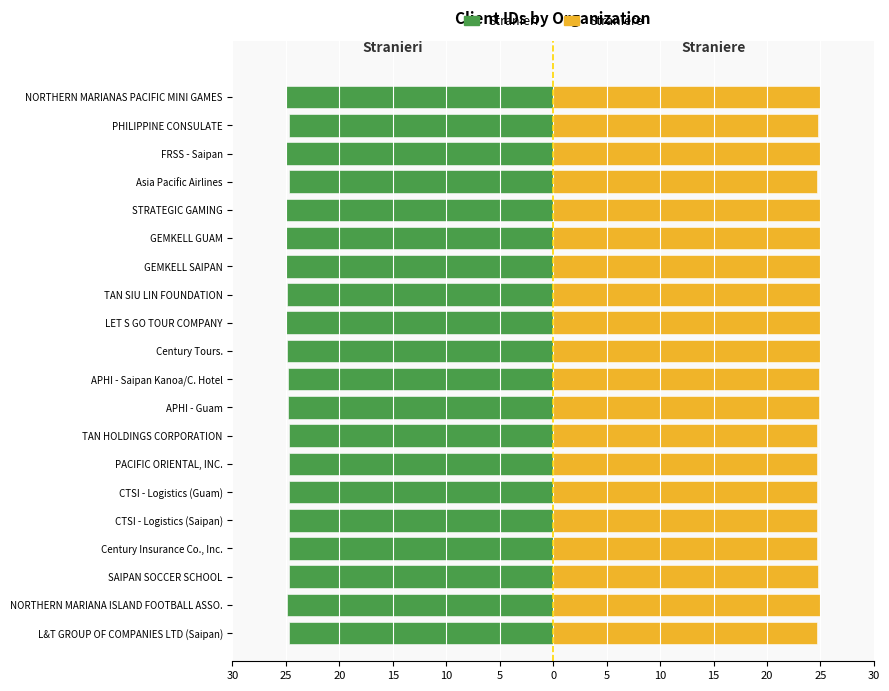

The Stranieri series shows -16.8 at Century Insurance Co., Inc.. True or false?

False